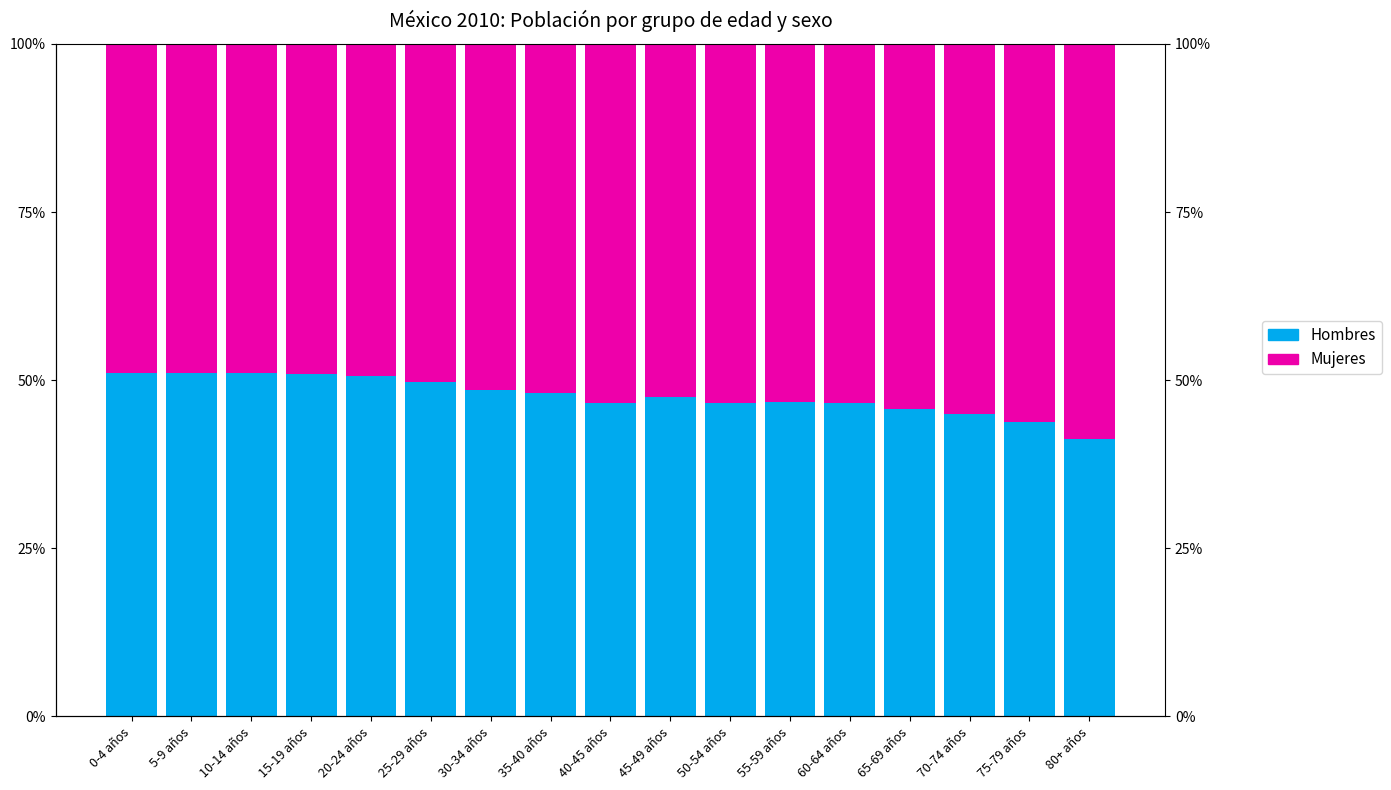

Which series has the widest spread of values?

Hombres